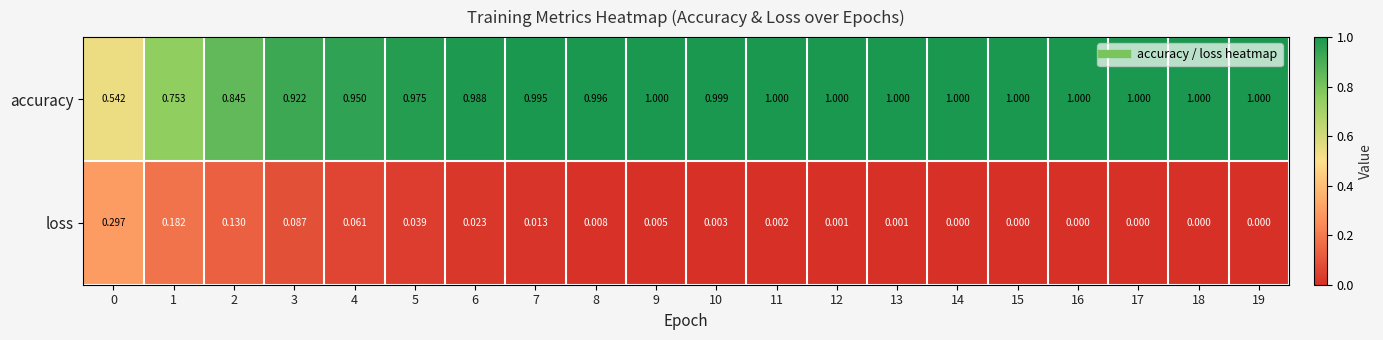

At 6, list the series in order from smallest to largest.

loss, accuracy